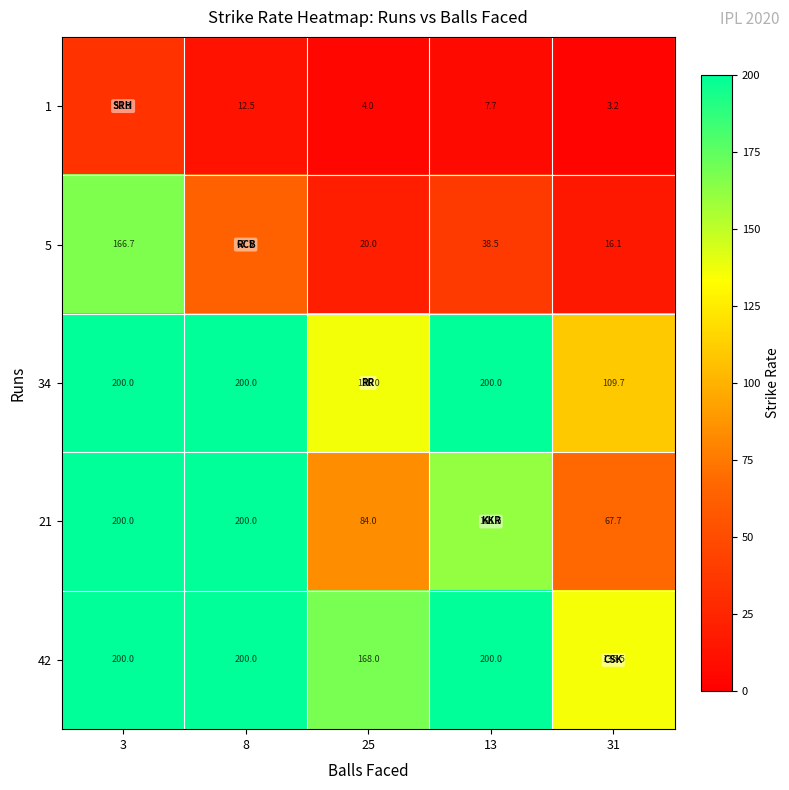

What is the average value of the 1 series?

12.1